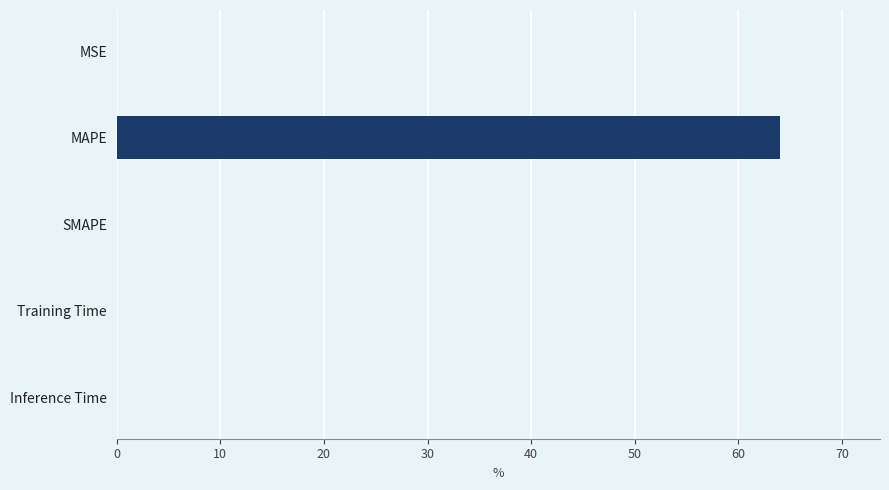

The chart shows a value of 0.0 at Training Time. True or false?

True